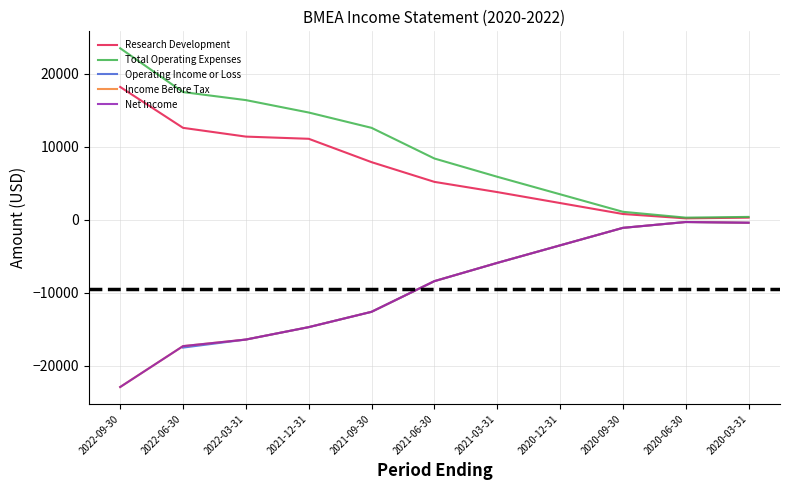

What is the minimum value for Net Income?

-22900